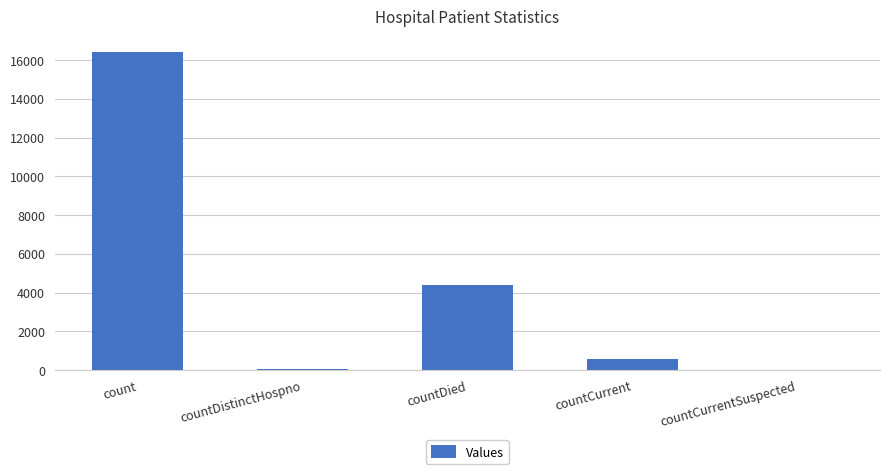

Reading left to right, what are all the values shown in this chart?

16408	78	4401	576	0